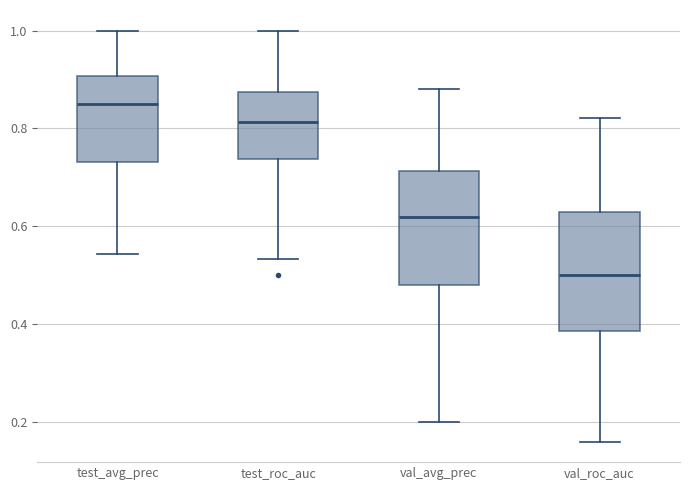

Where is the lower edge of the box for val_roc_auc on the y-axis? The values are not printed on the chart, so give them approximately, as read against the axis.

0.38